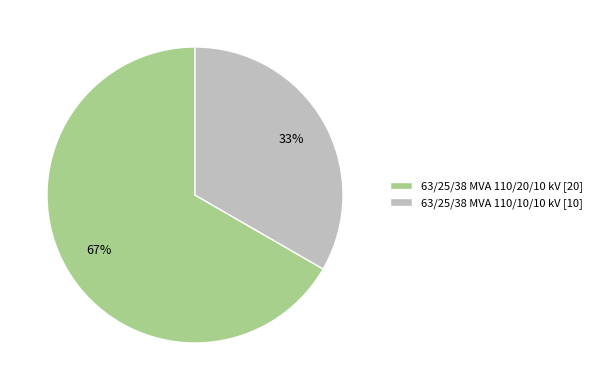

Combined, do 63/25/38 MVA 110/20/10 kV [20] and 63/25/38 MVA 110/10/10 kV [10] account for over 50%?

Yes